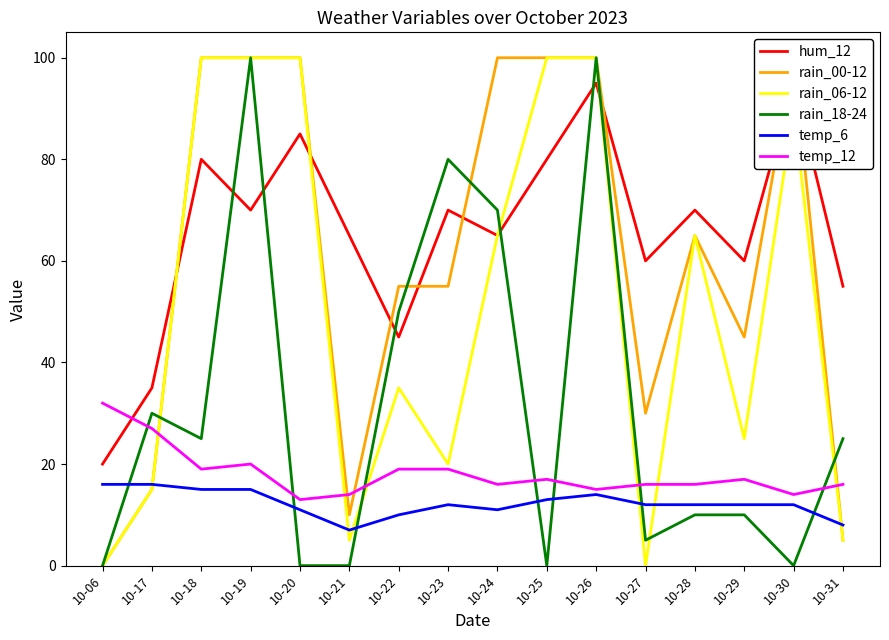

List the labels in order of rain_00-12 value, smallest first.

10-06, 10-31, 10-21, 10-17, 10-27, 10-29, 10-22, 10-23, 10-28, 10-18, 10-19, 10-20, 10-24, 10-25, 10-26, 10-30